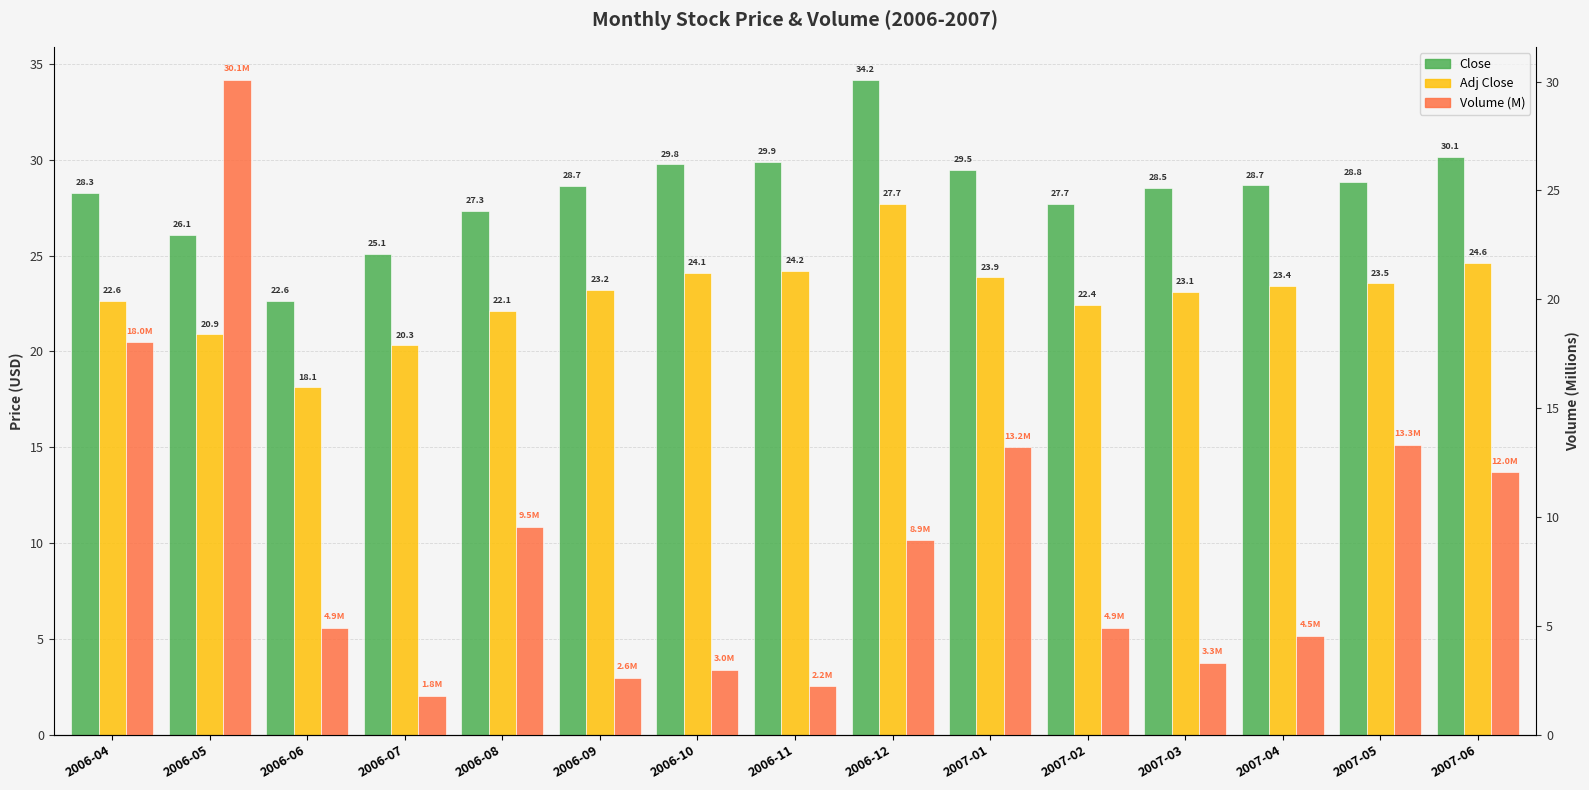

Reading right to left, transcribe all the data shown in this chart.

Close: 2007-06=30.1	2007-05=28.8	2007-04=28.7	2007-03=28.5	2007-02=27.7	2007-01=29.5	2006-12=34.2	2006-11=29.9	2006-10=29.8	2006-09=28.7	2006-08=27.3	2006-07=25.1	2006-06=22.6	2006-05=26.1	2006-04=28.3
Adj Close: 2007-06=24.6	2007-05=23.5	2007-04=23.4	2007-03=23.1	2007-02=22.4	2007-01=23.9	2006-12=27.7	2006-11=24.2	2006-10=24.1	2006-09=23.2	2006-08=22.1	2006-07=20.3	2006-06=18.1	2006-05=20.9	2006-04=22.6
Volume (M): 2007-06=12.0	2007-05=13.3	2007-04=4.5	2007-03=3.3	2007-02=4.9	2007-01=13.2	2006-12=8.9	2006-11=2.2	2006-10=3.0	2006-09=2.6	2006-08=9.5	2006-07=1.8	2006-06=4.9	2006-05=30.1	2006-04=18.0